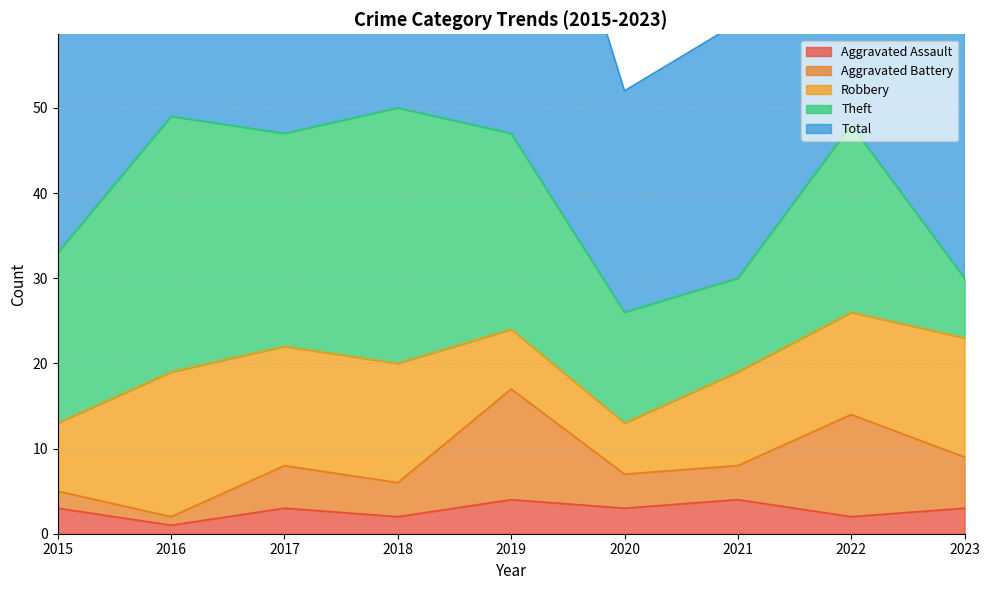

What is the difference between the maximum and minimum values in the Theft series?

23